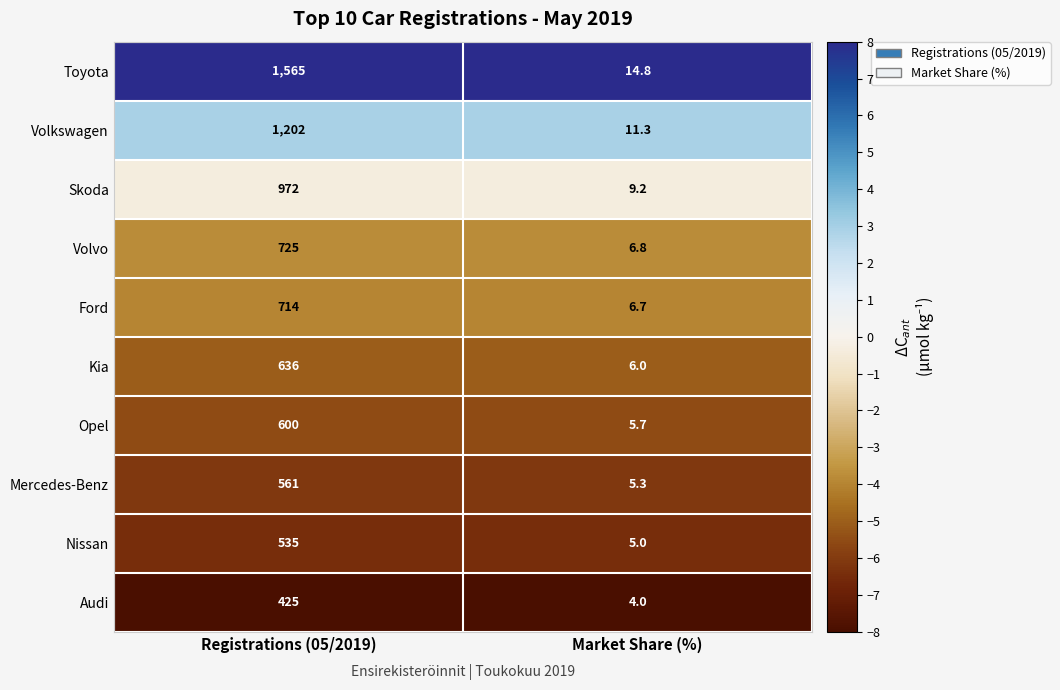

Is it true that Nissan equals 199.3 at Registrations (05/2019)?

False